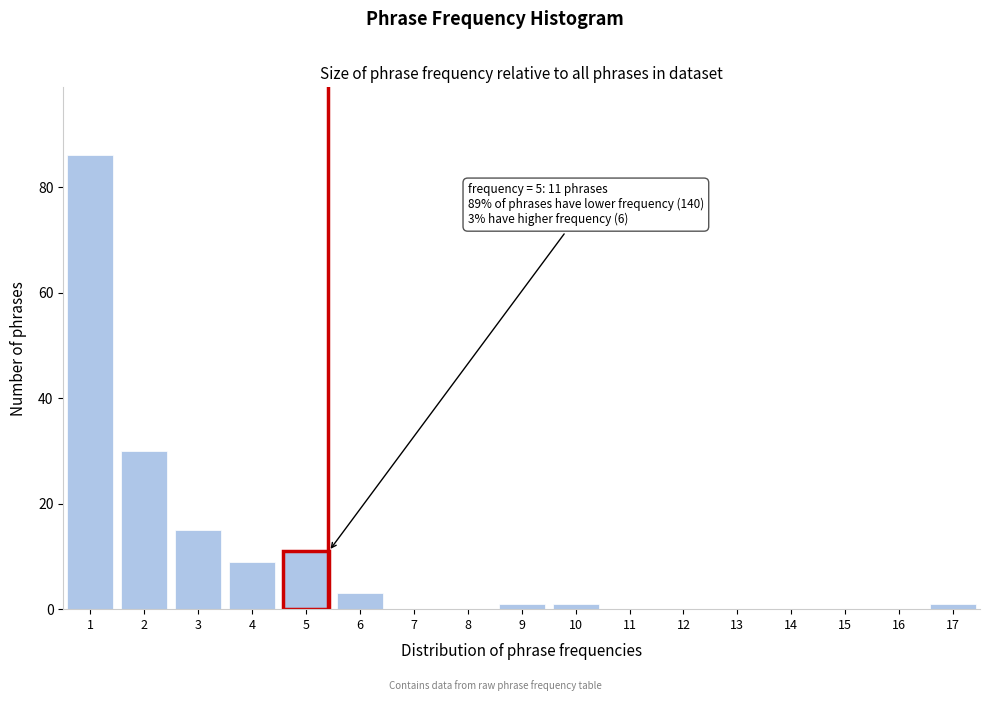

Reading right to left, what are all the values shown in this chart?

17=1	16=0	15=0	14=0	13=0	12=0	11=0	10=1	9=1	8=0	7=0	6=3	5=11	4=9	3=15	2=30	1=86